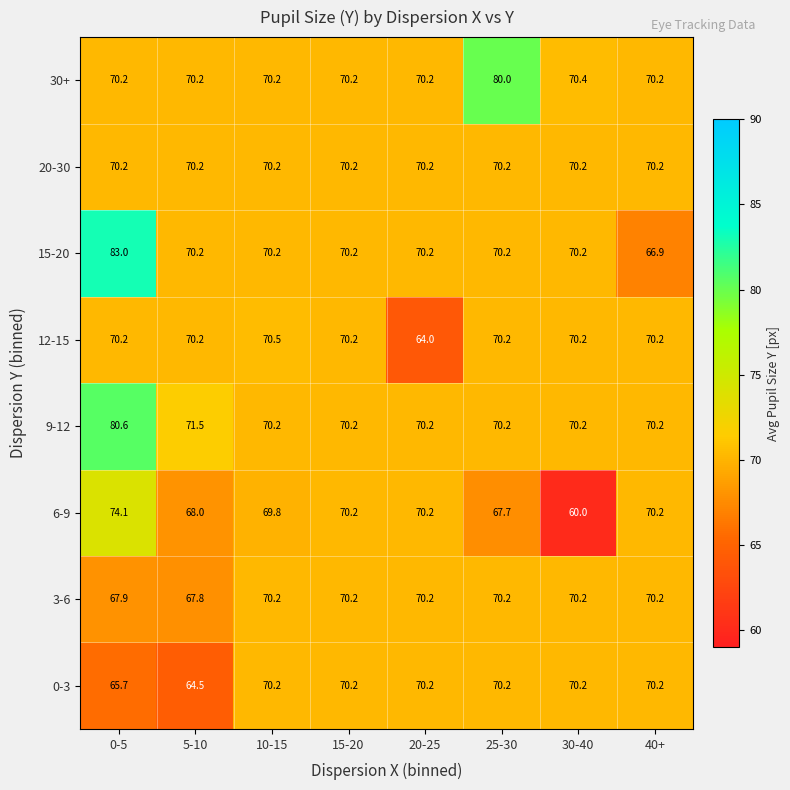

What is the average value of the 20-30 series?

70.2